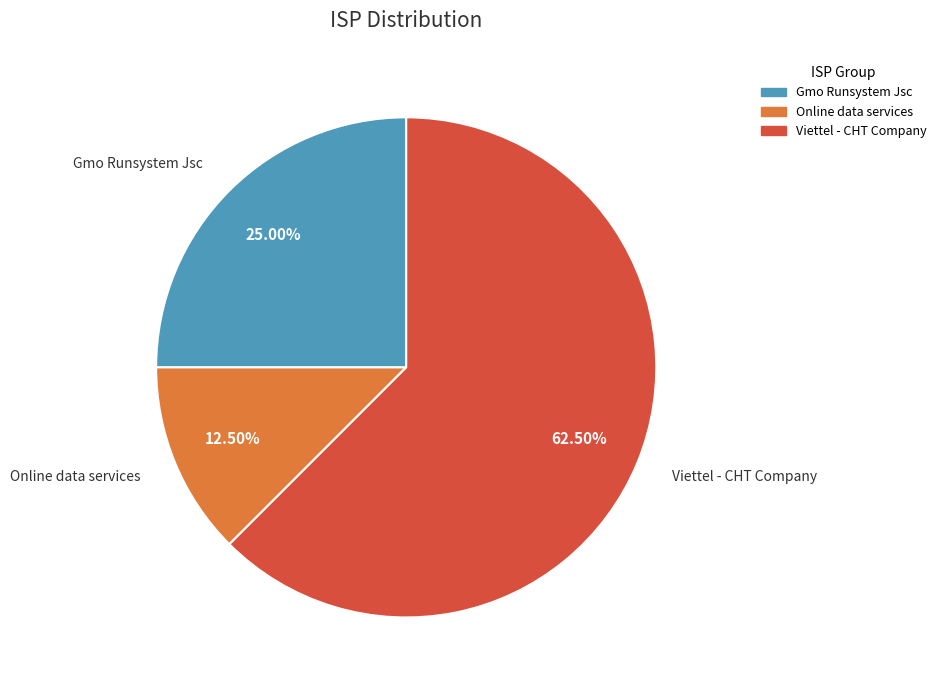

Is Viettel - CHT Company the majority of the pie?

Yes